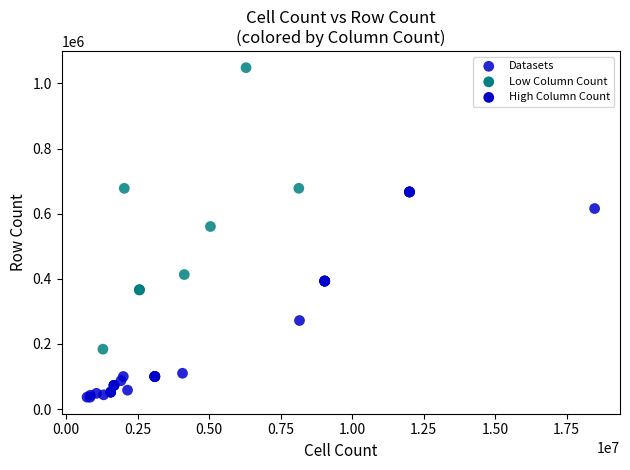

What Y value in the scatter plot is closest to 542435?

560725